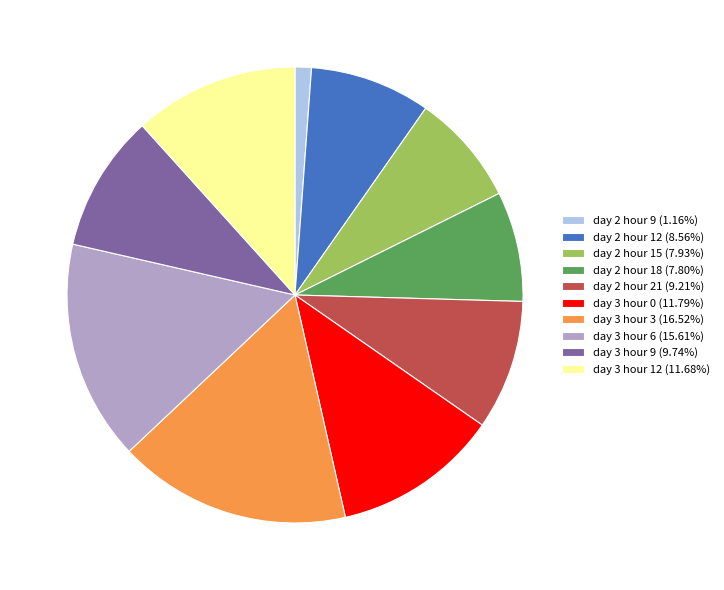

Which category has the smallest portion of the pie?

day 2 hour 9